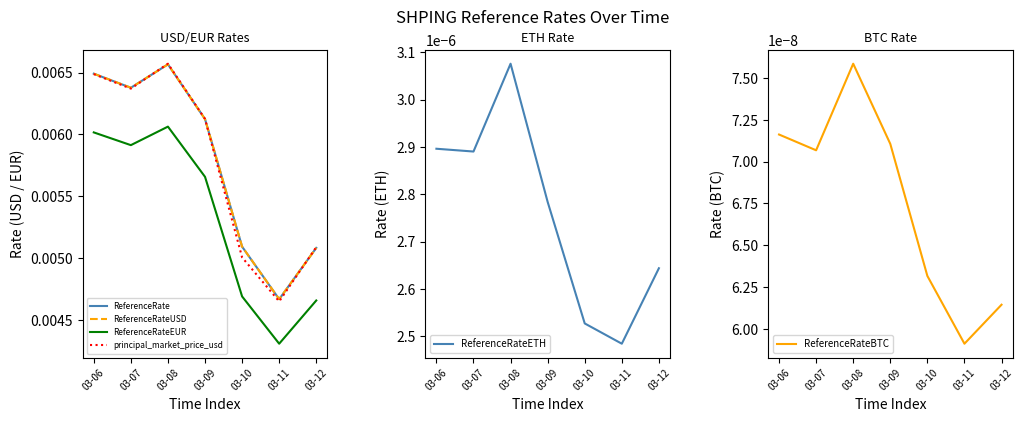

Which has a higher value, 03-09 or 03-07?

03-07